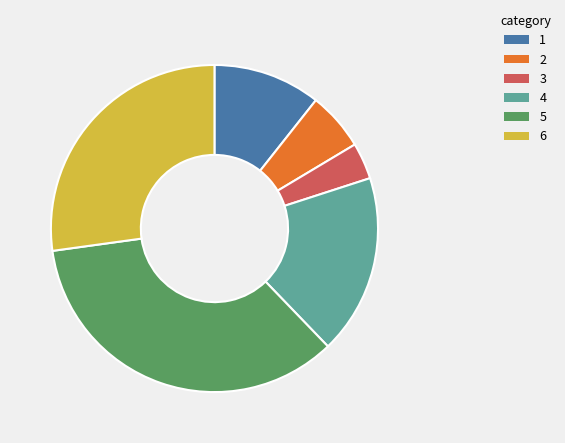

Approximately how many times larger is the value at 5 compared to 6?

1.3